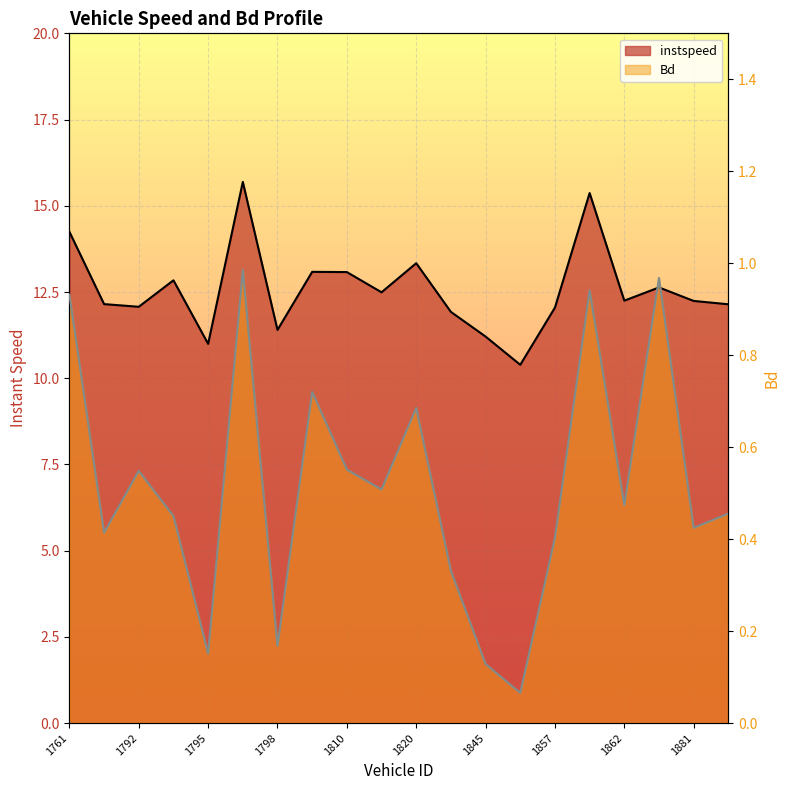

What is the total value across all series at 1804?

13.8